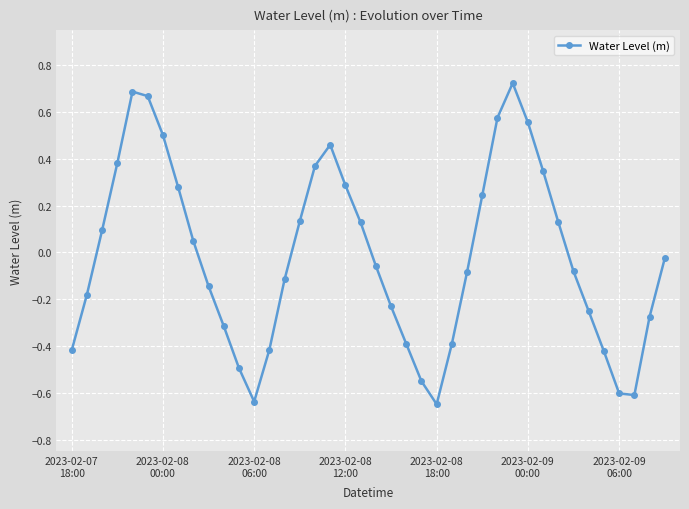

True or false: the data has more than 0 interior local peaks.

True